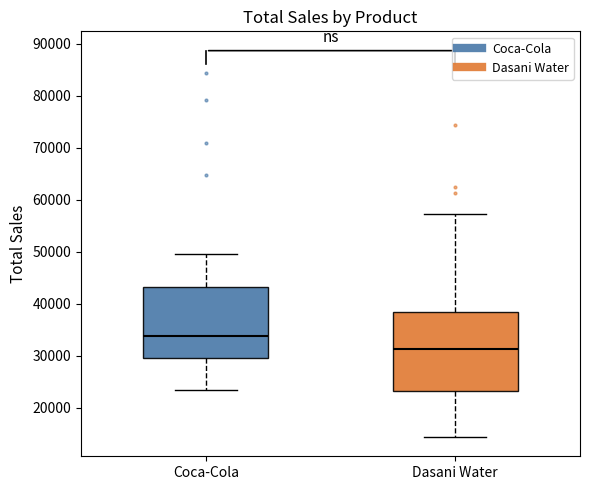

Comparing the boxes themselves (not the whiskers), which one is the tallest?

Dasani Water